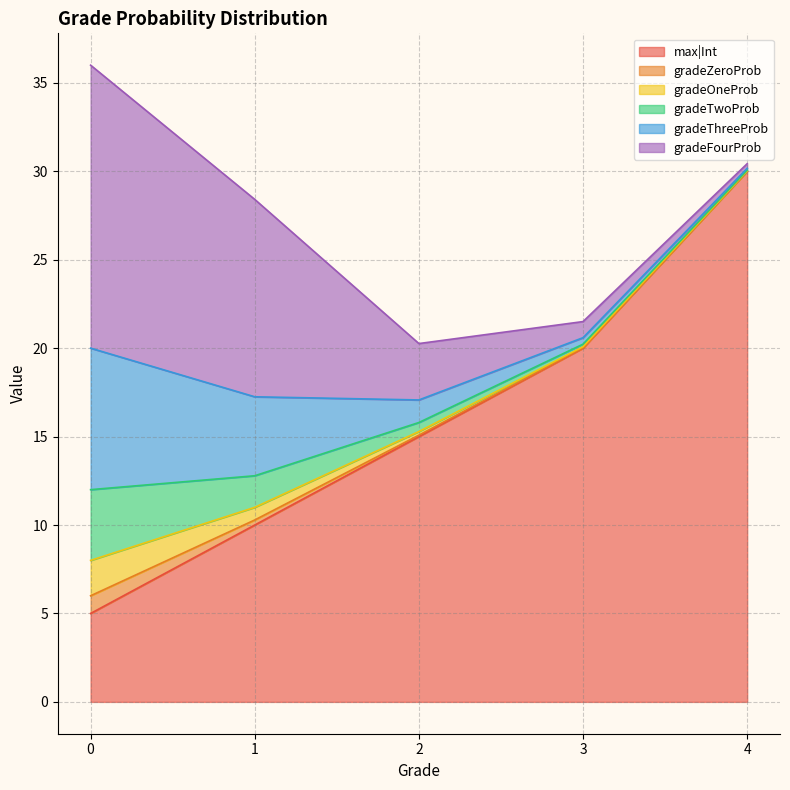

Between 1 and 2, which is larger?

2